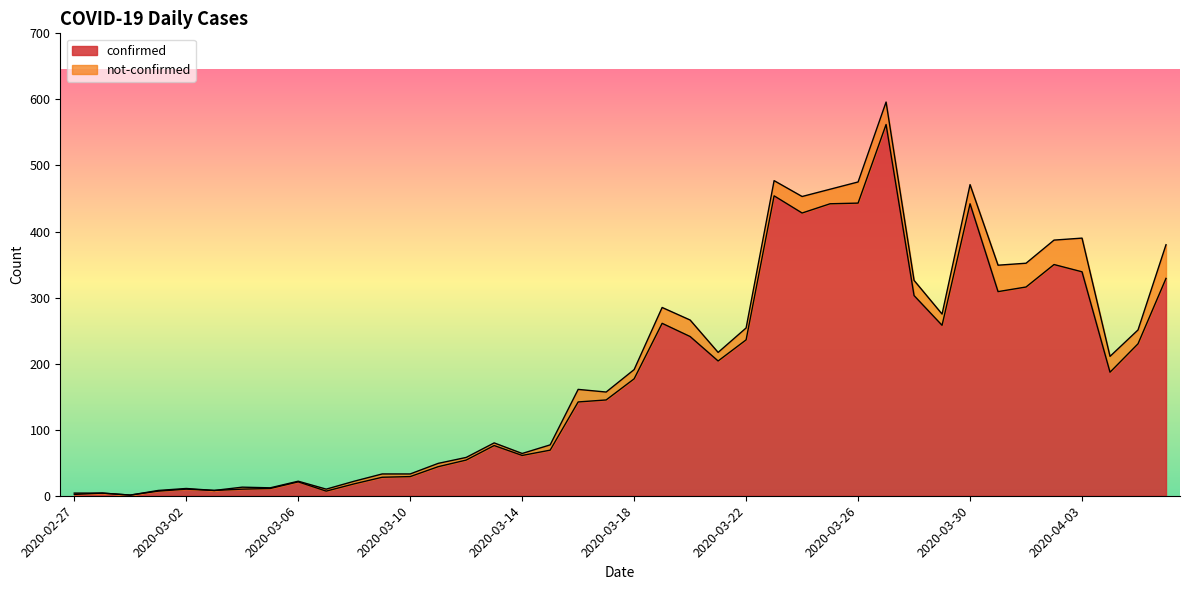

Reading left to right, what are all the values shown in this chart?

2	4	1	7	10	8	10	11	21	7	18	28	29	44	54	76	61	69	142	145	177	261	241	204	236	454	428	442	443	562	303	258	442	309	316	350	339	187	230	329